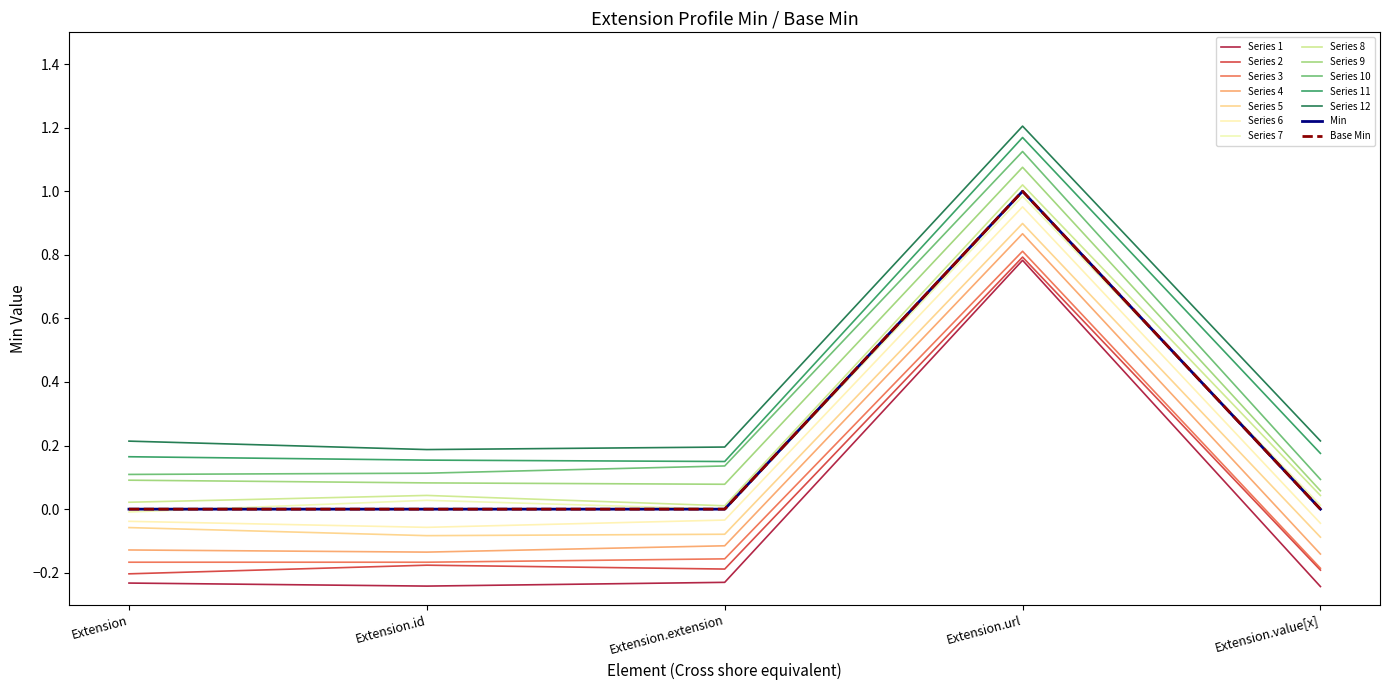

Does the chart display data point markers on the line(s)?

No